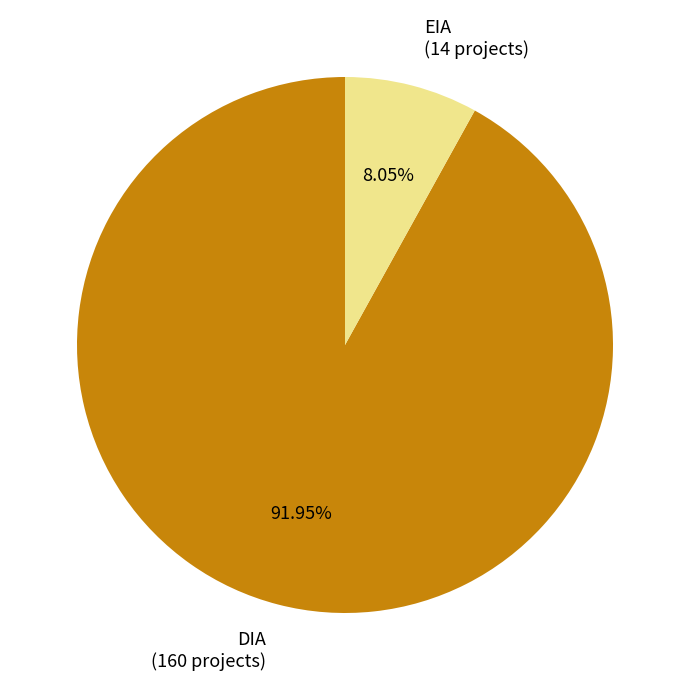

To the nearest percent, what is the combined percentage of EIA and DIA?

100%